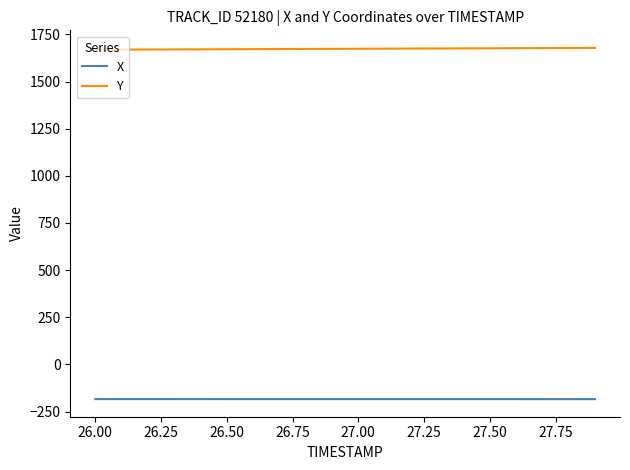

True or false: Y and X cross at least once.

False